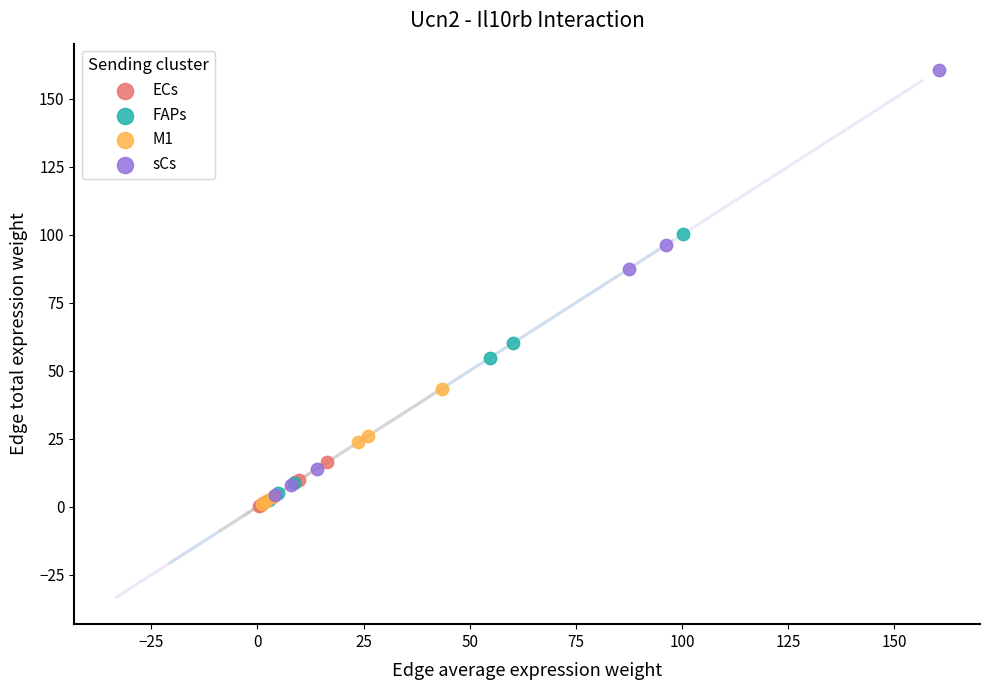

Which series has the widest spread of Y values?

sCs